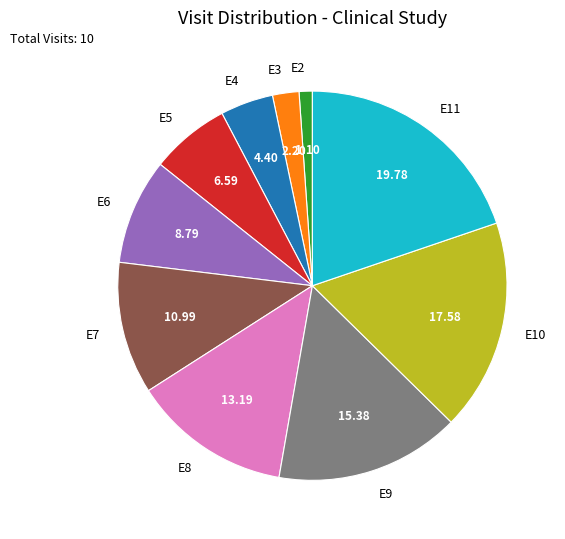

Rank the categories by value from lowest to highest.

E2, E3, E4, E5, E6, E7, E8, E9, E10, E11